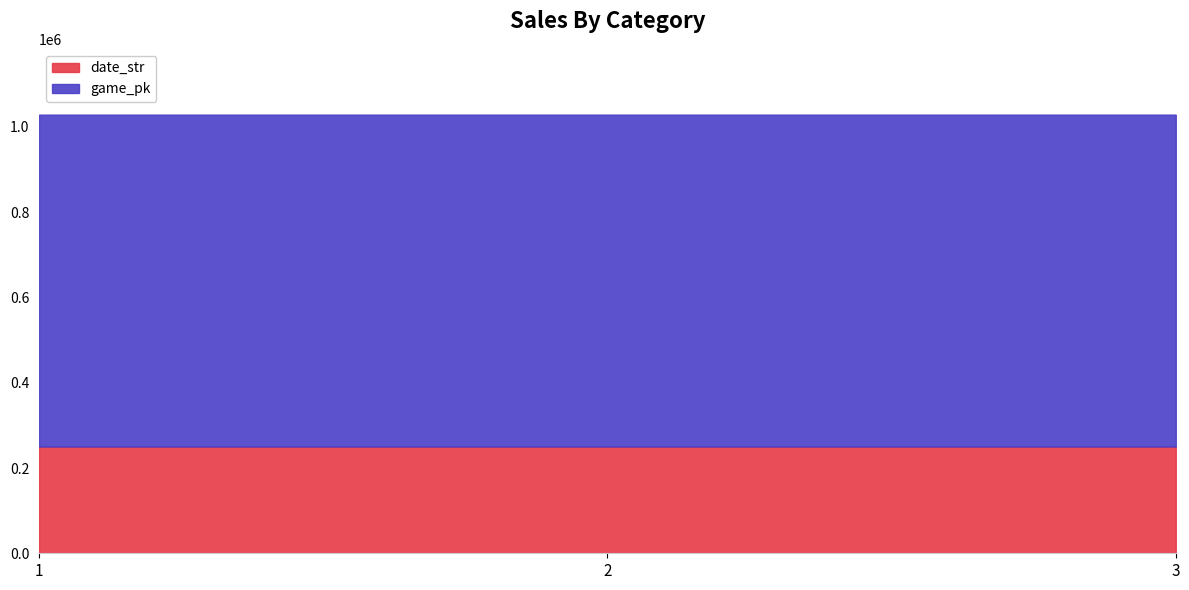

What is the greatest value displayed?

1028845